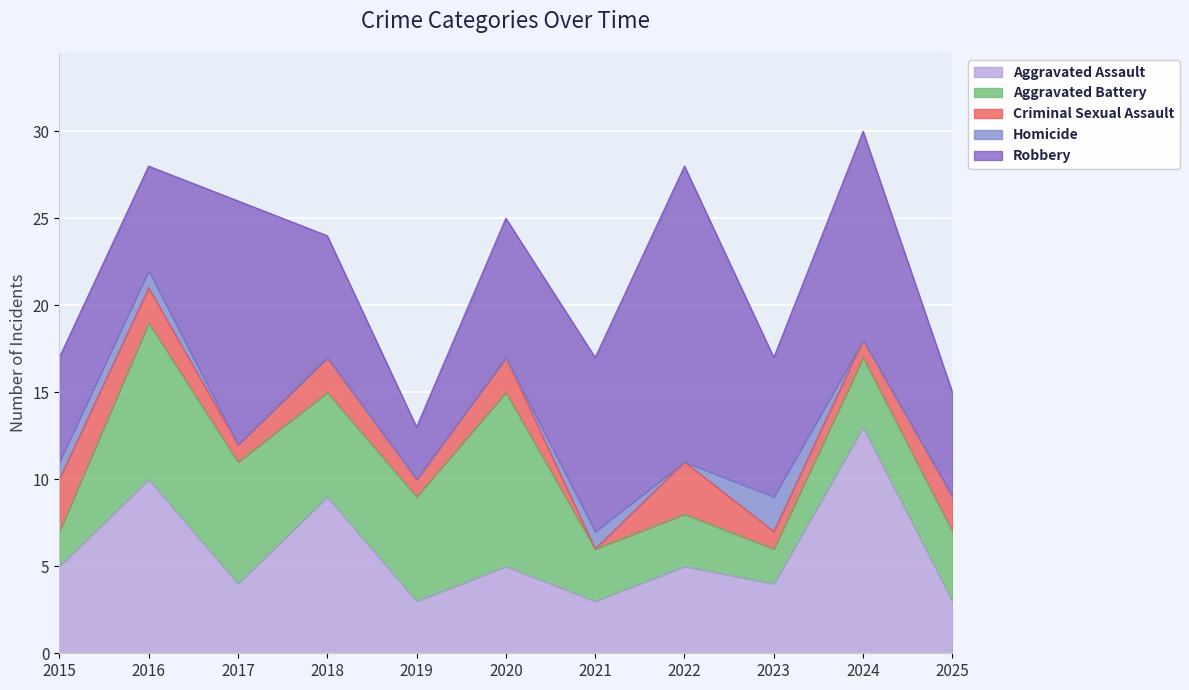

What is the value of the Aggravated Assault point at the 5th from the left?

3